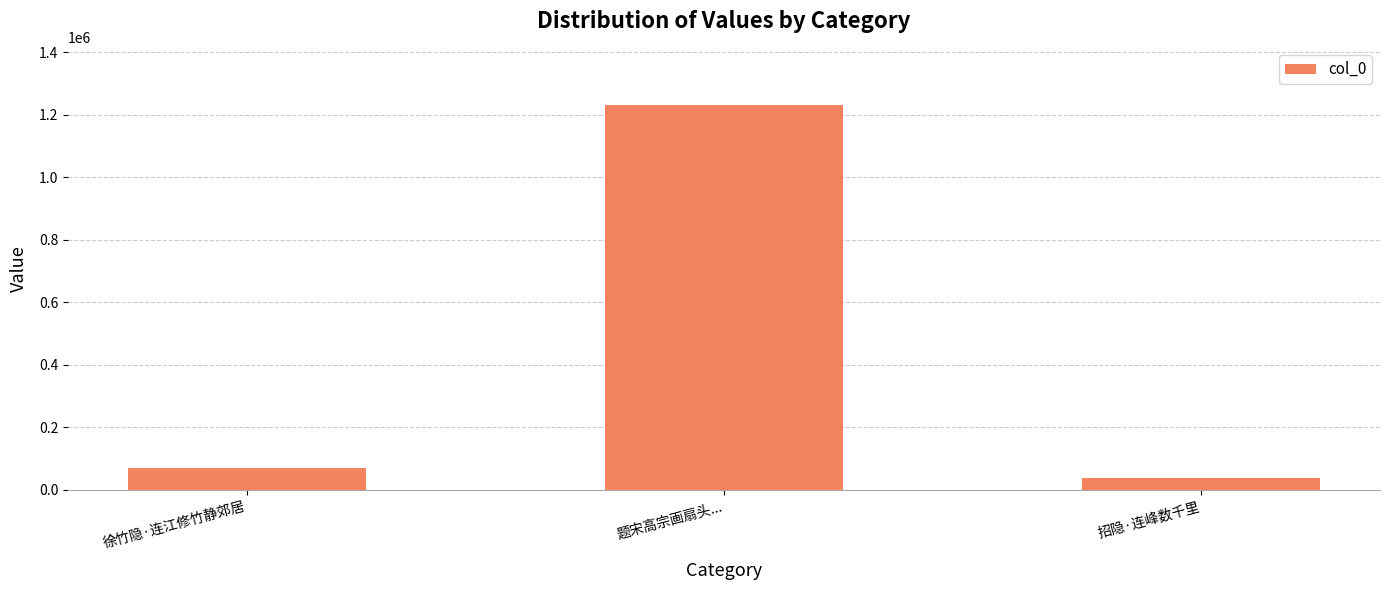

What is the change in value from 题宋高宗画扇头... to 招隐·连峰数千里?

-1192519